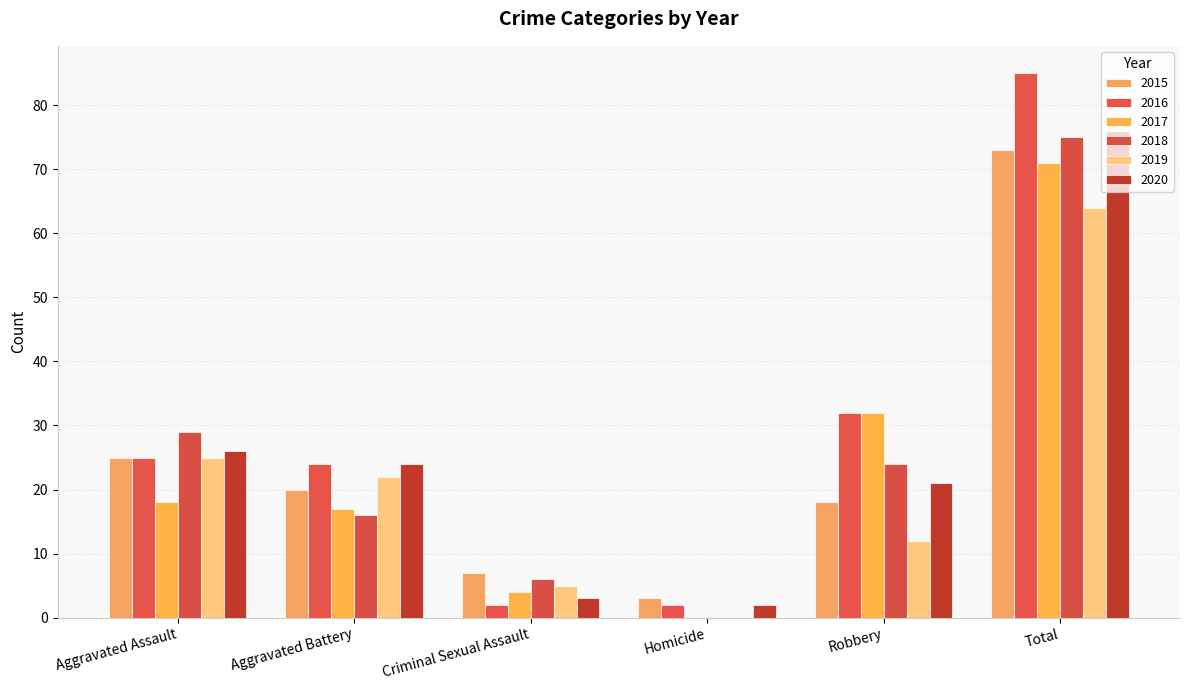

The 2020 series shows 2 at Homicide. True or false?

True